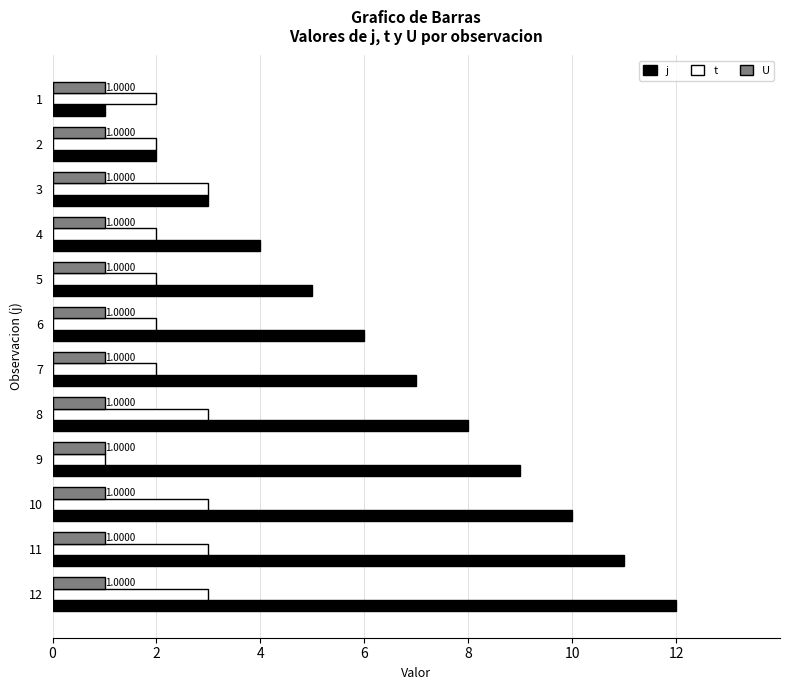

What is the sum of all U values?

12.0